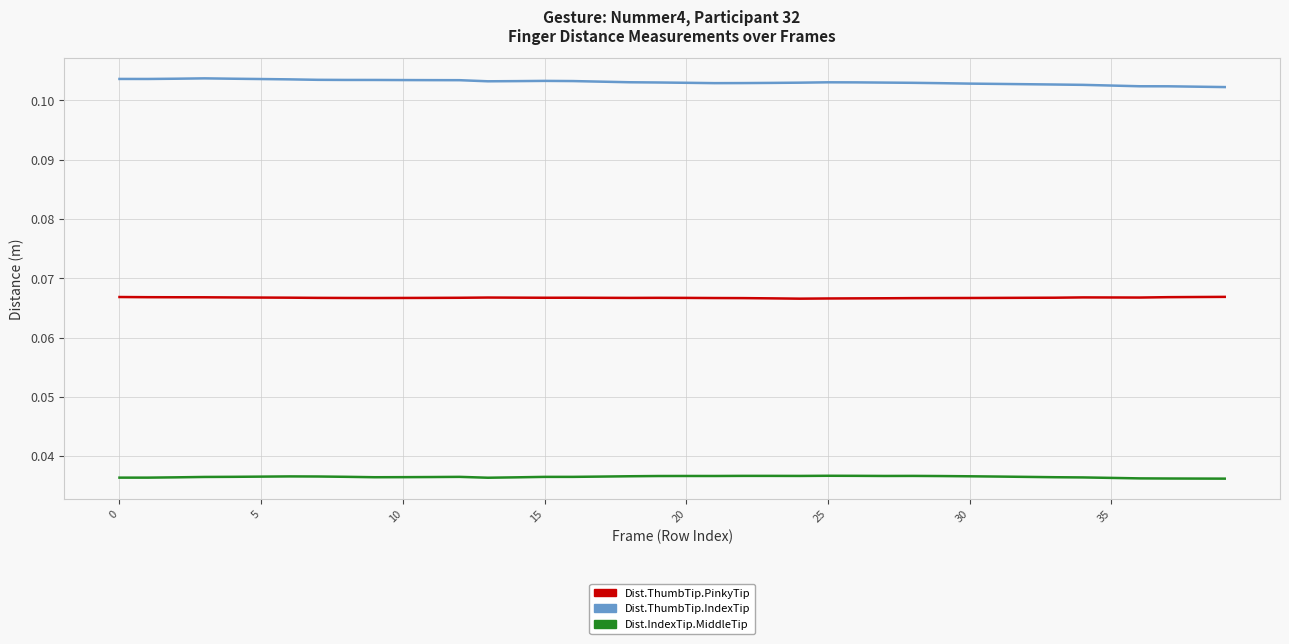

How many lines are shown in the chart?

3